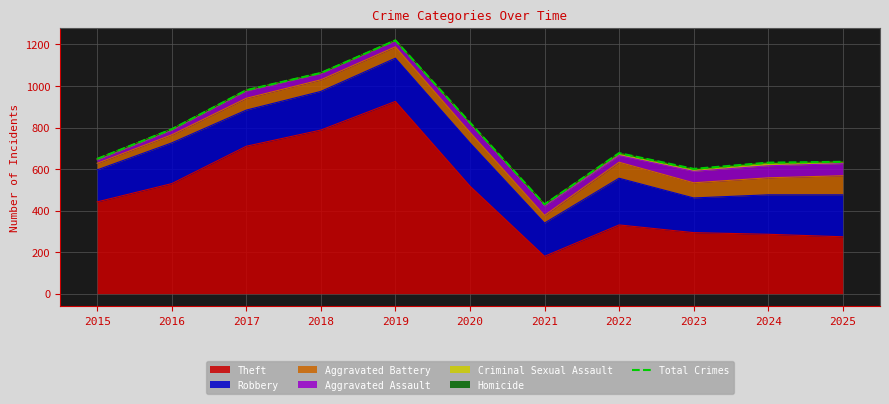

How many points are higher than both their immediate neighbors (excluding endpoints)?

2